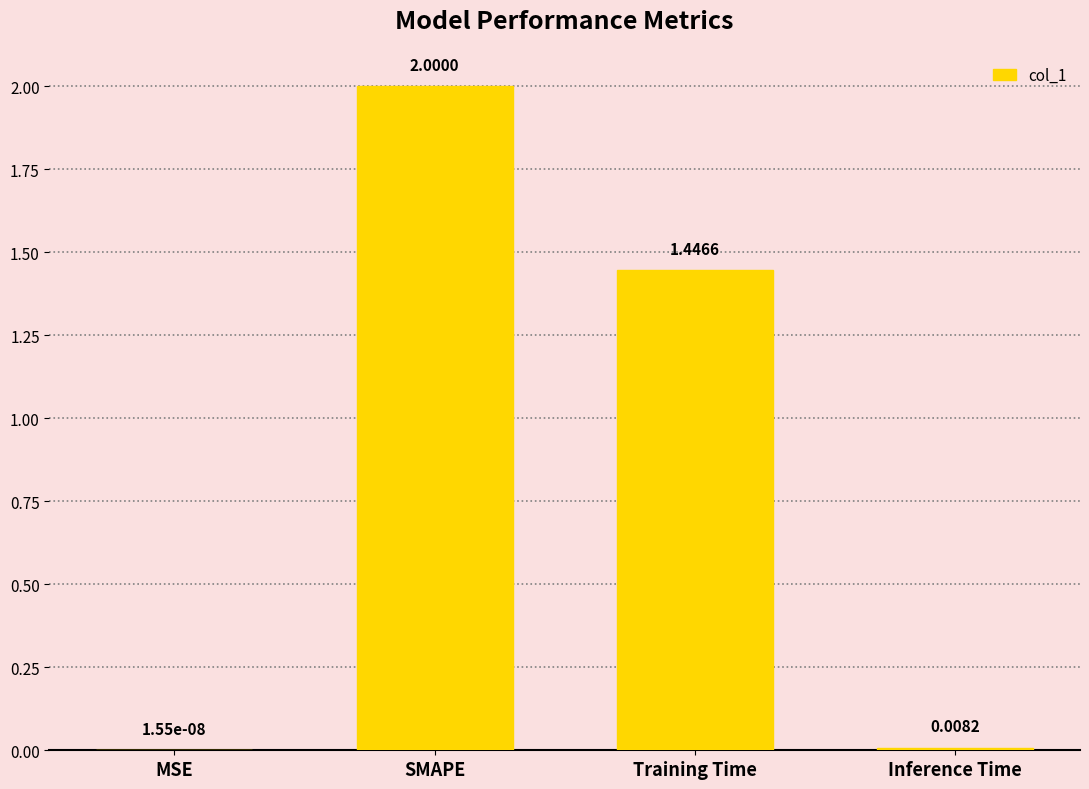

Count the number of categories in the chart.

4